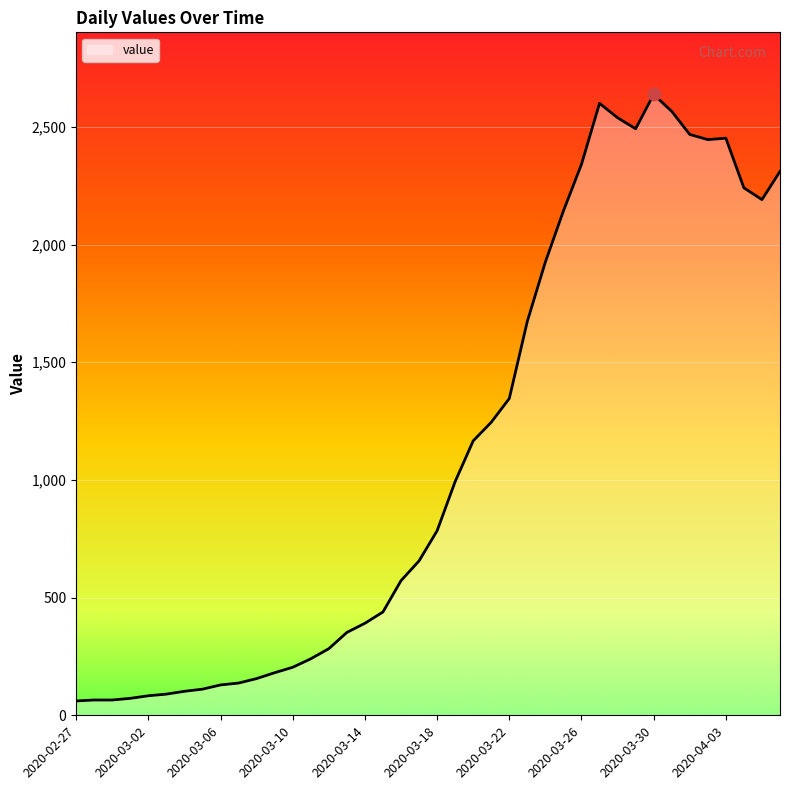

What is the maximum value shown in the chart?

2638